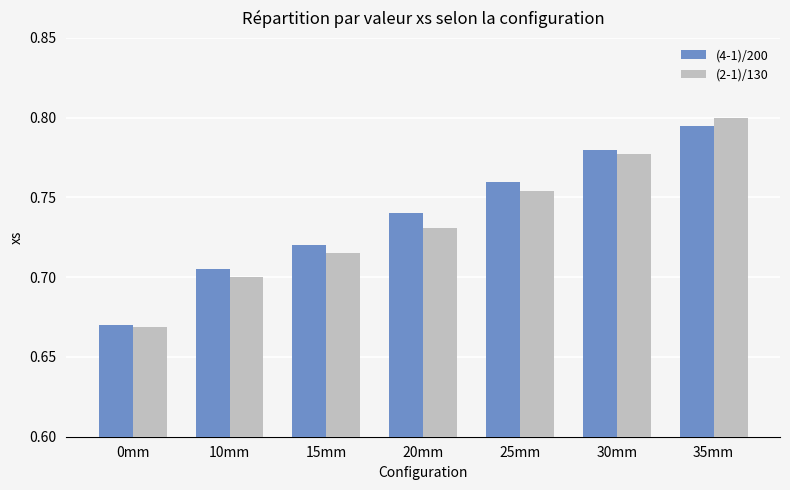

Rank the series by their maximum value, from lowest to highest.

(4-1)/200, (2-1)/130